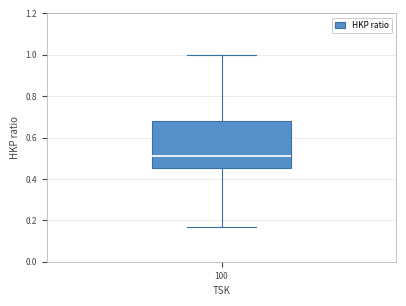

Where is the lower edge of the box at x = 100 on the y-axis? The values are not printed on the chart, so give them approximately, as read against the axis.

0.46